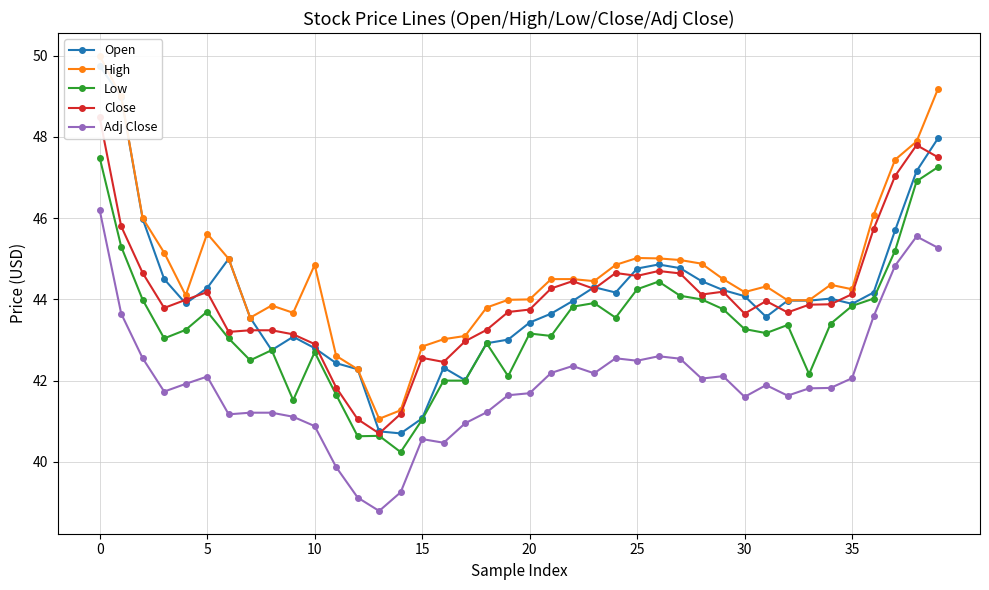

What is the value of the Open point at the 32nd from the left?

43.6